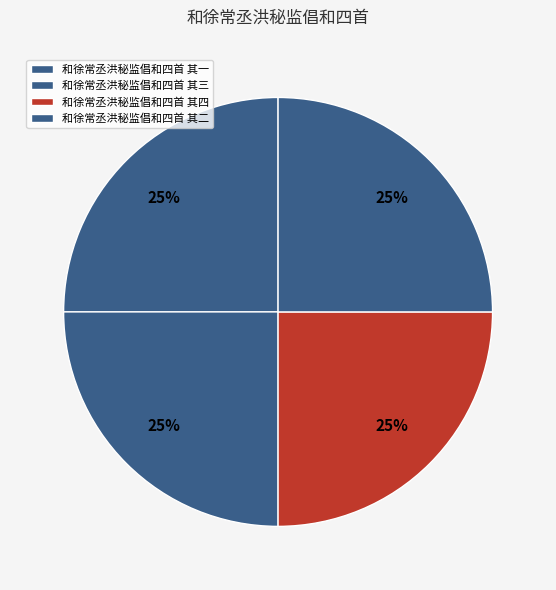

Is 和徐常丞洪秘监倡和四首 其三 the majority of the pie?

No